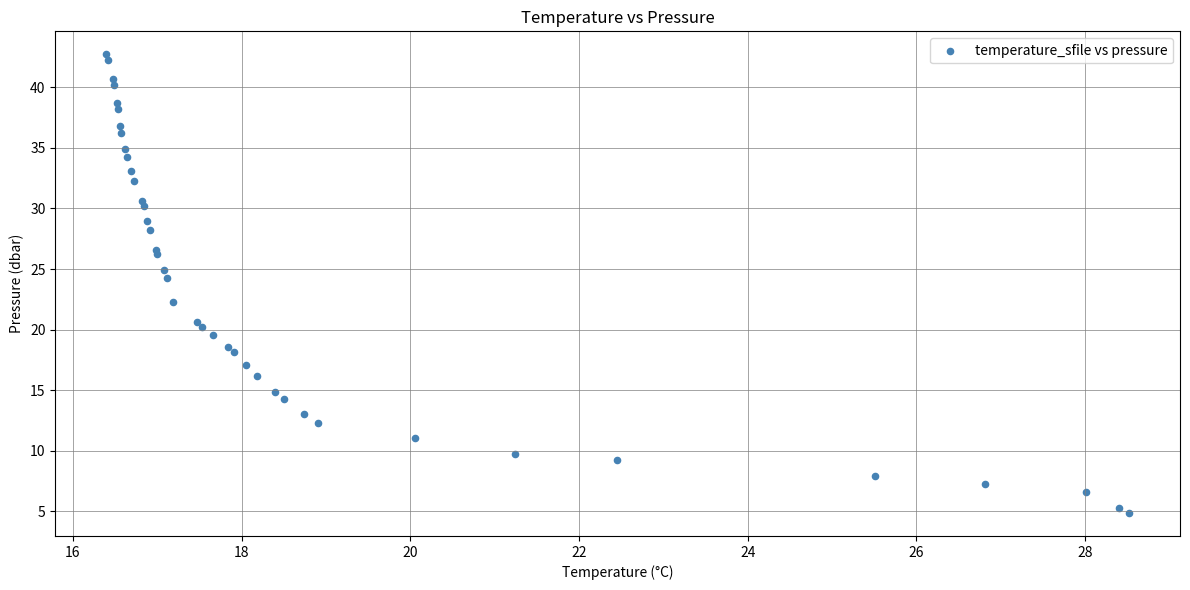

What Y value in the scatter plot is closest to 23?

22.2